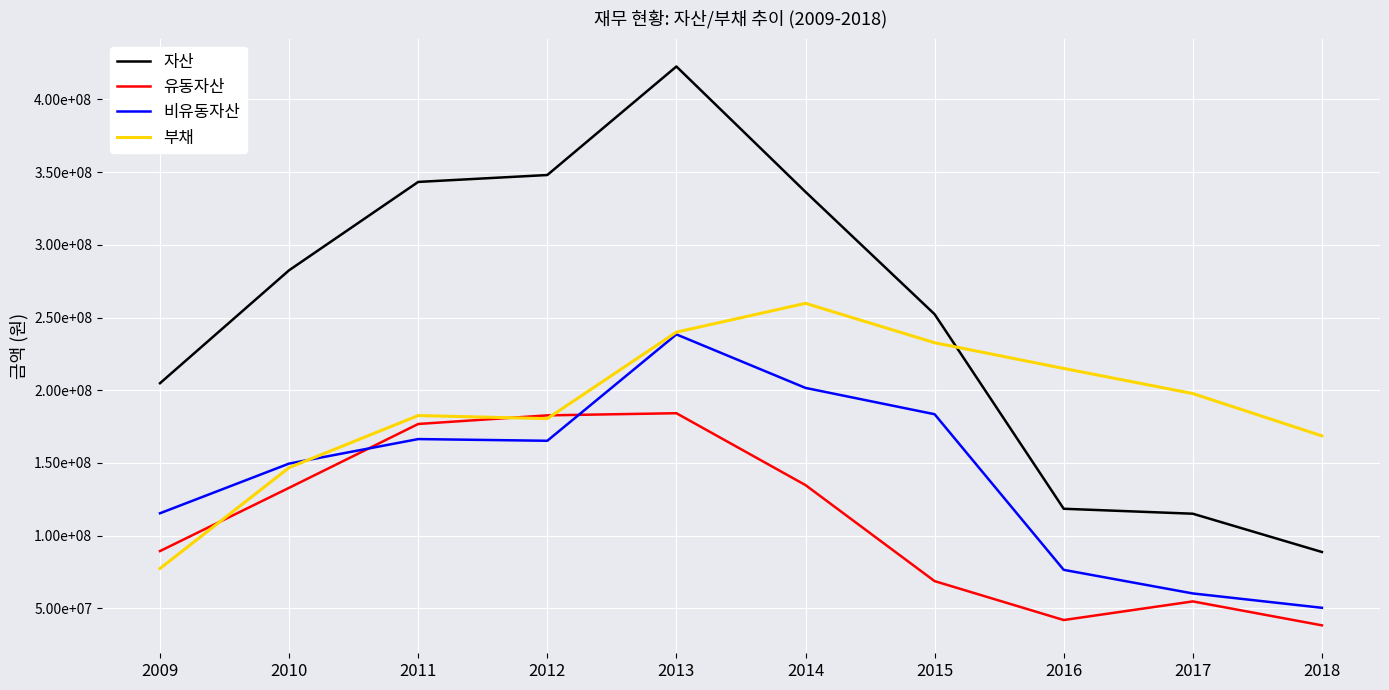

What is the minimum value shown in the chart?

38366095